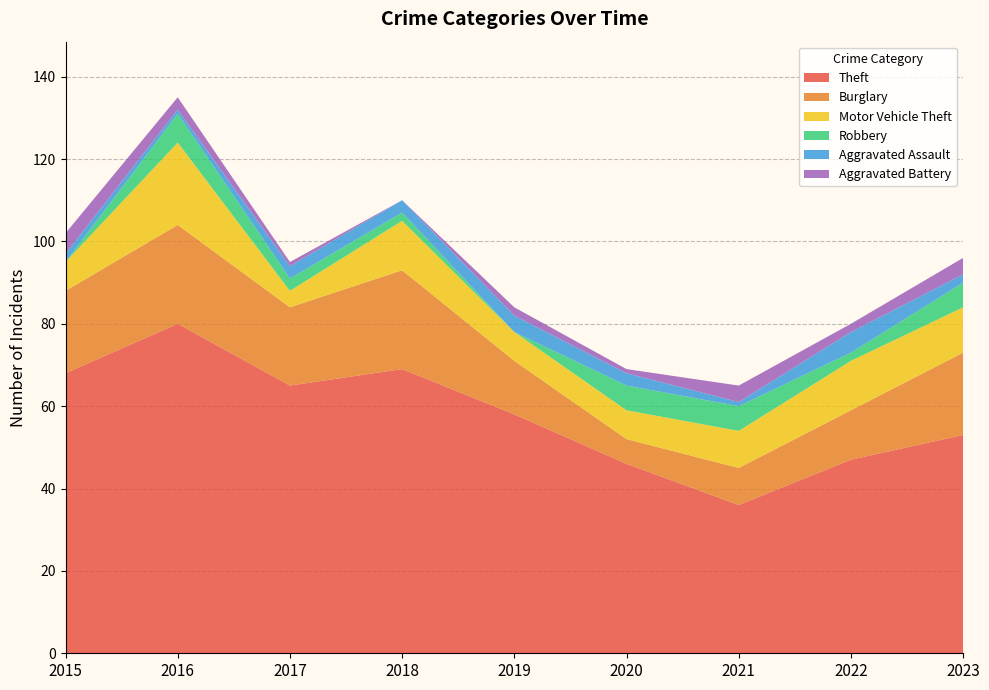

Reading left to right, list all the values displayed in this chart.

Theft: 68	80	65	69	58	46	36	47	53
Burglary: 20	24	19	24	13	6	9	12	20
Motor Vehicle Theft: 7	20	4	12	7	7	9	12	11
Robbery: 0	7	3	2	0	6	6	2	6
Aggravated Assault: 2	1	3	3	4	3	1	5	2
Aggravated Battery: 5	3	1	0	2	1	4	2	4